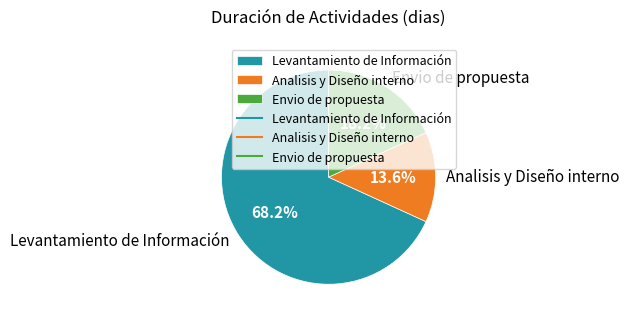

How many slices are in this pie chart?

3